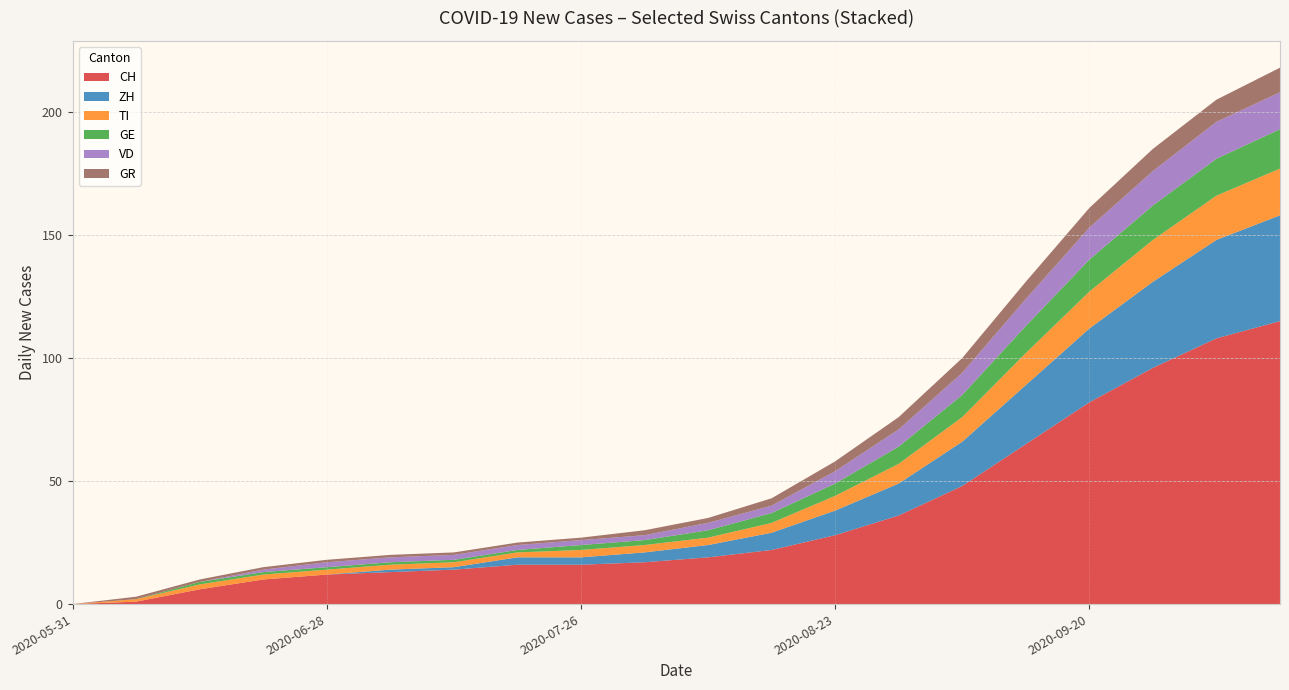

What is the maximum value for CH?

115